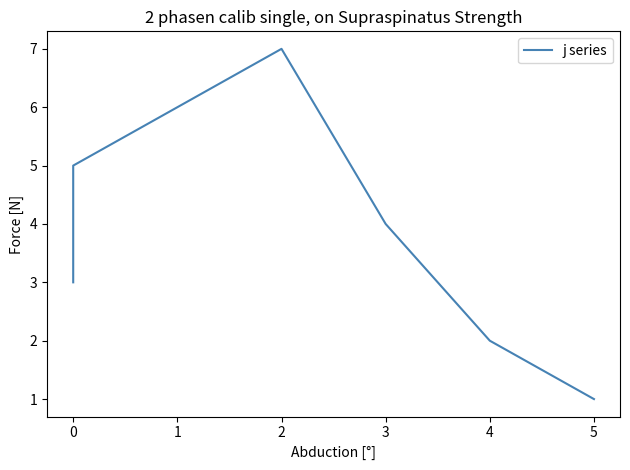

What is the change in value from 1 to 4?

-4